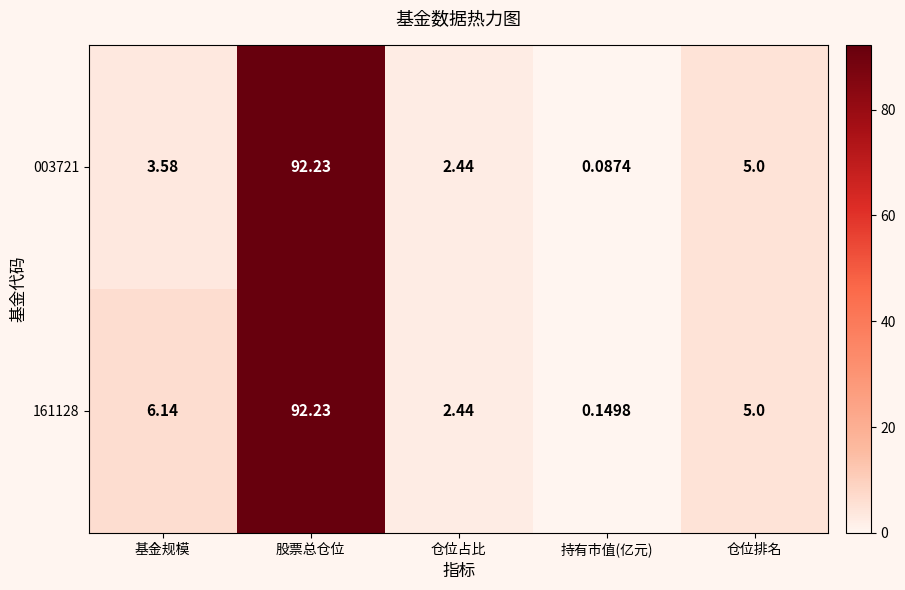

How many data points does each series have?

5